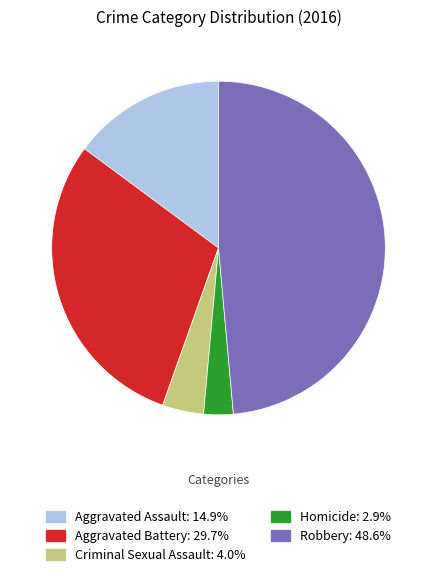

What is the largest slice in the pie chart?

Robbery